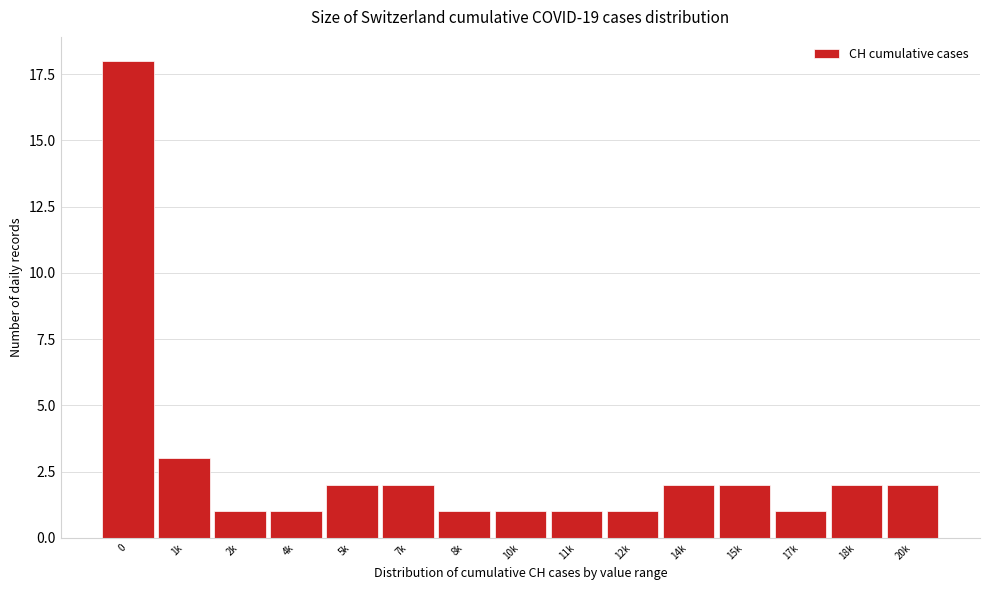

Reading right to left, extract all data points from this chart.

20k=2	18k=2	17k=1	15k=2	14k=2	12k=1	11k=1	10k=1	8k=1	7k=2	5k=2	4k=1	2k=1	1k=3	0=18